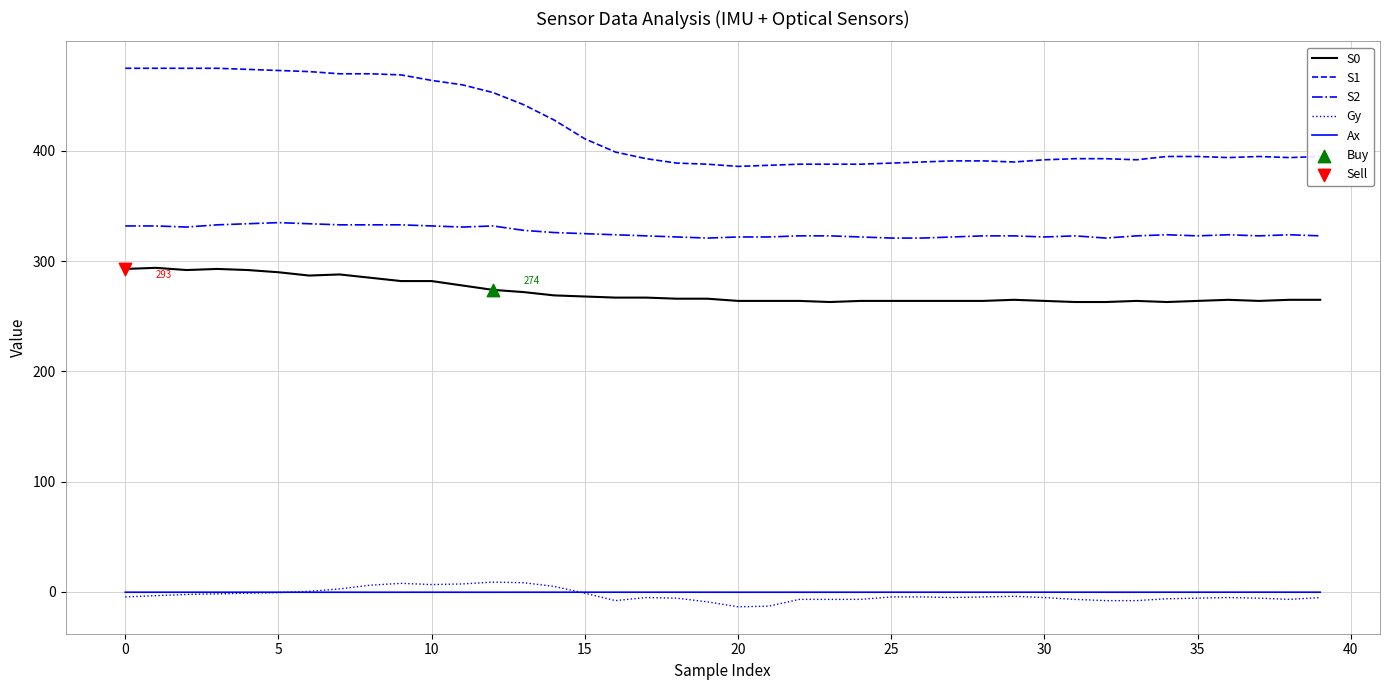

What is the greatest value displayed?

475.0